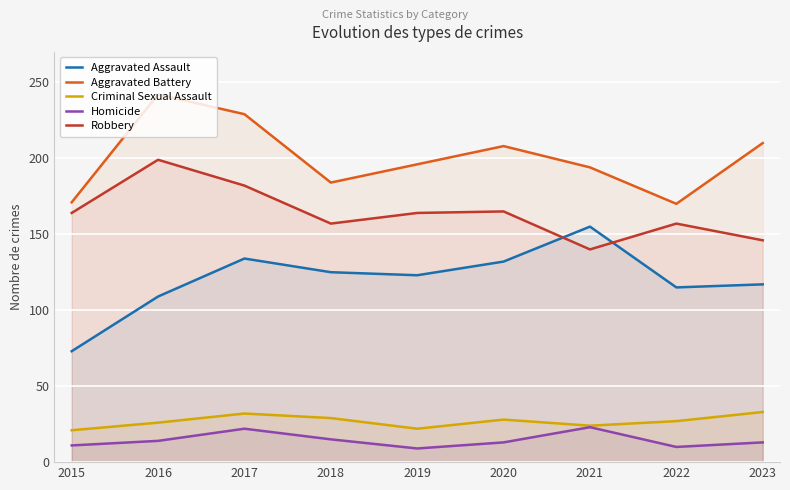

What is the sum of the Homicide values at 2016 and 2019?

23